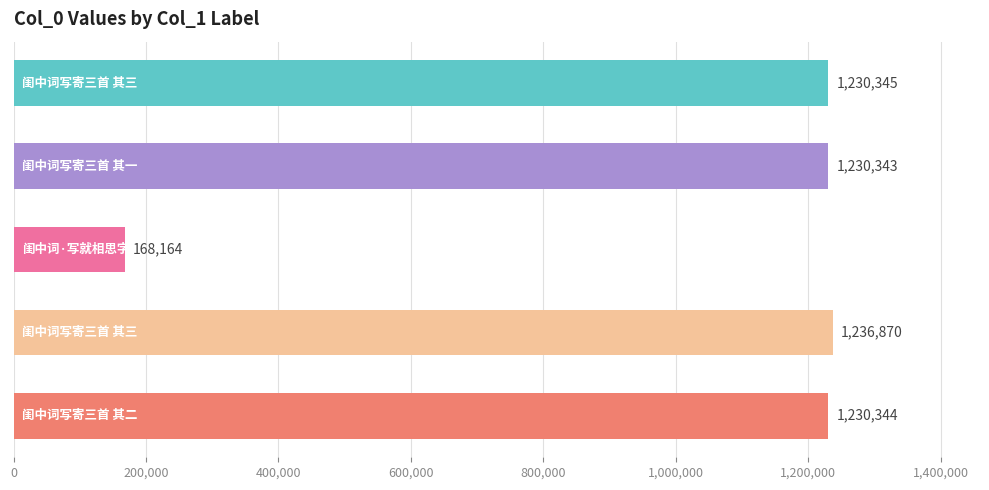

Reading top to bottom, list all the values displayed in this chart.

1230345	1230343	168164	1236870	1230344